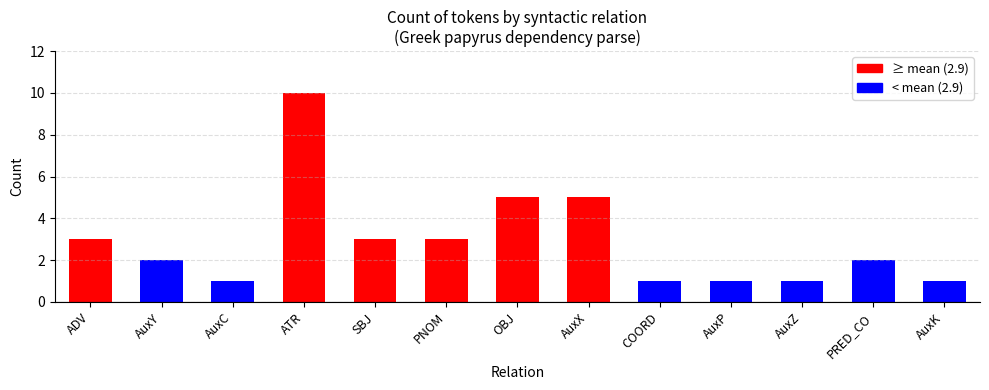

What is the sum of the values at AuxX and PNOM?

8